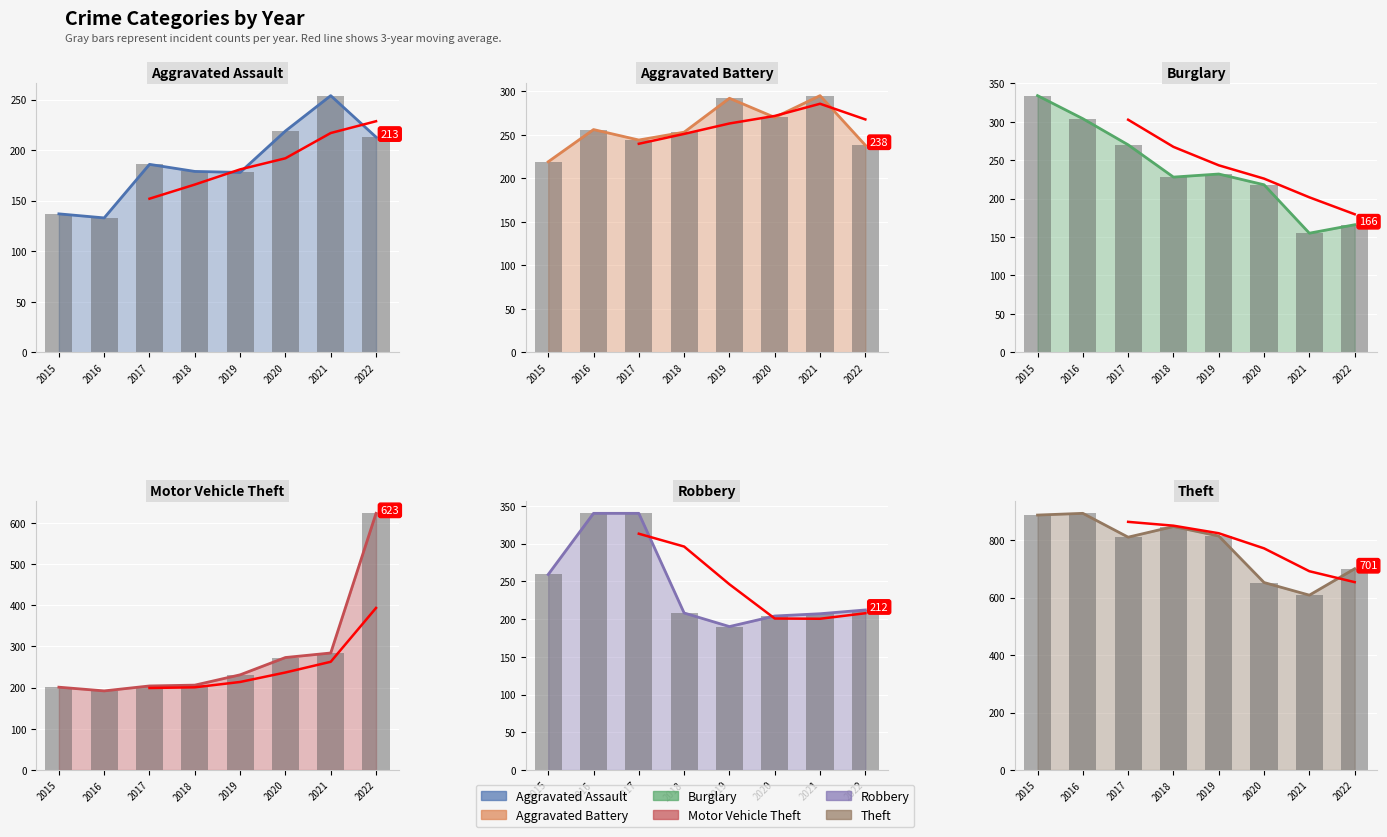

What is the sum of the Motor Vehicle Theft values at 2017 and 2016?

396